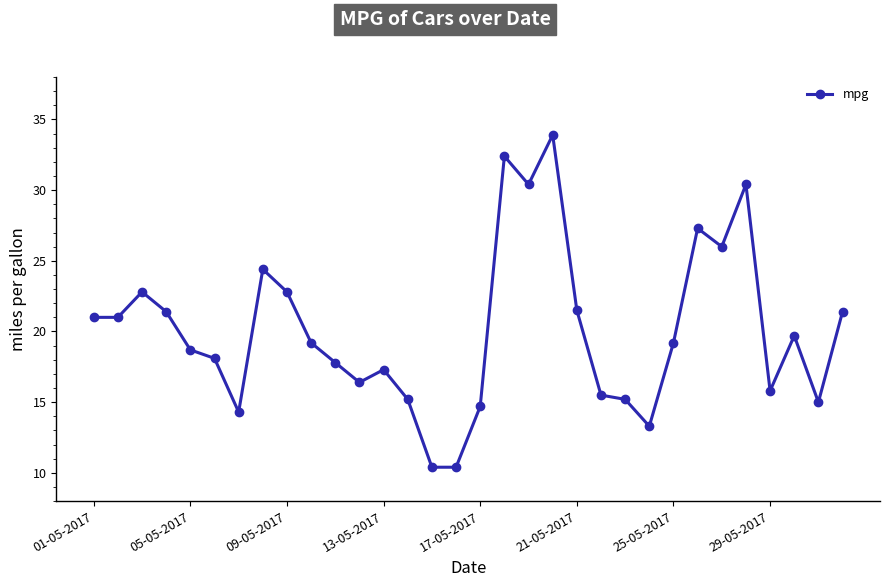

What is the average value?

20.1